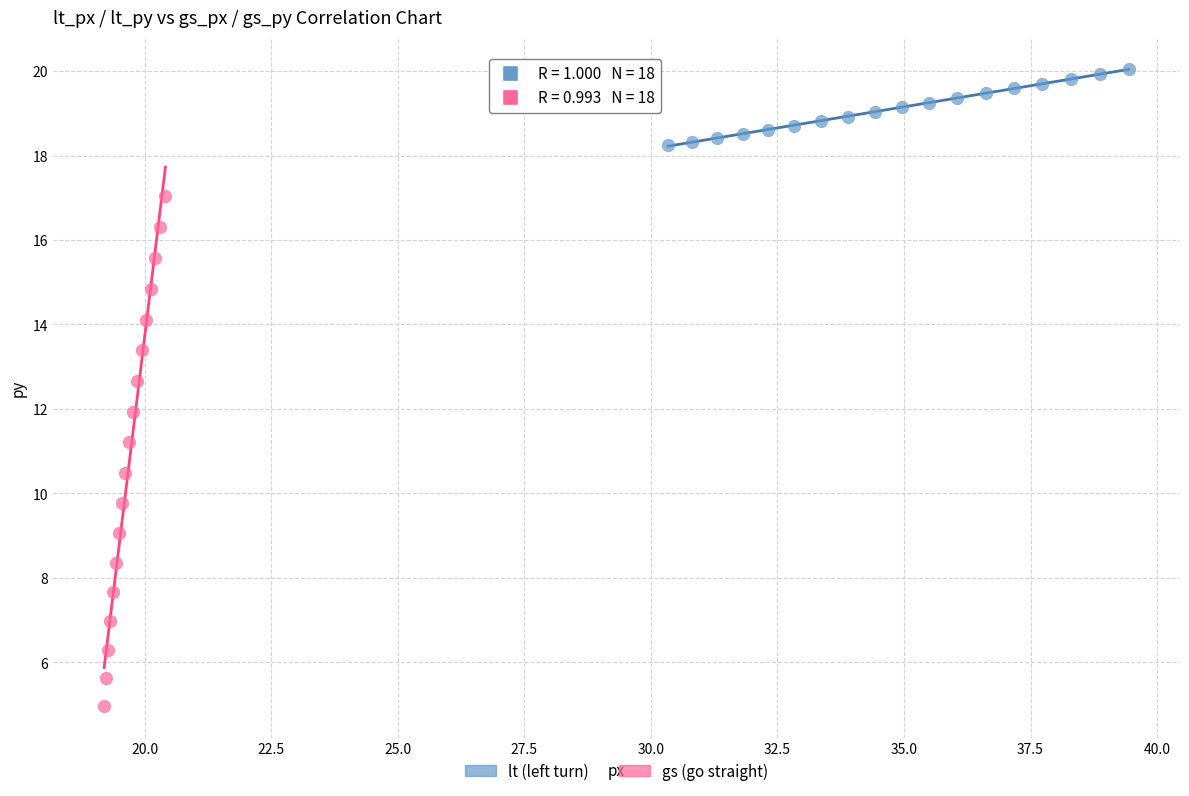

Which series contains the lowest Y value?

gs (go straight)